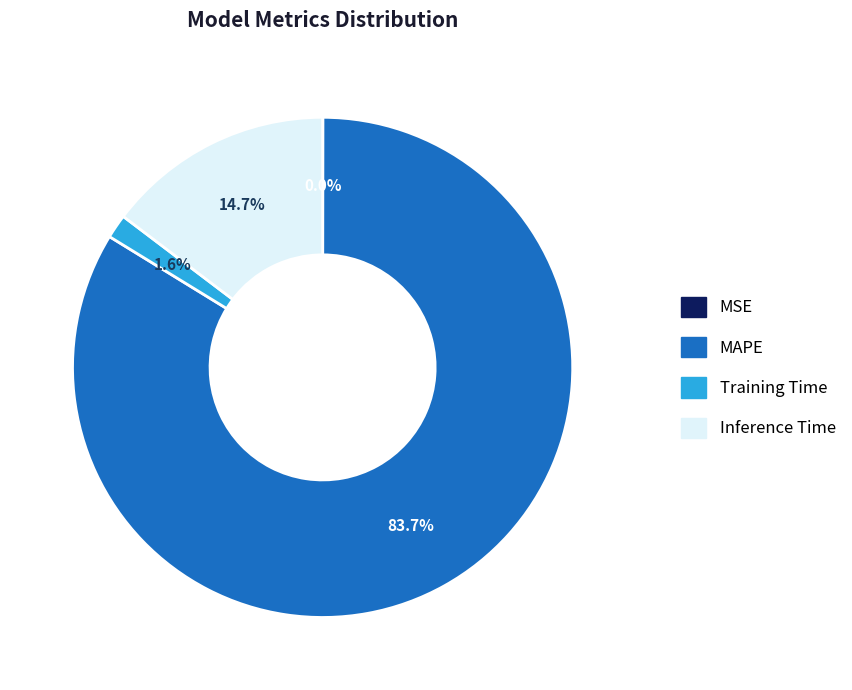

What is the largest slice in the pie chart?

MAPE